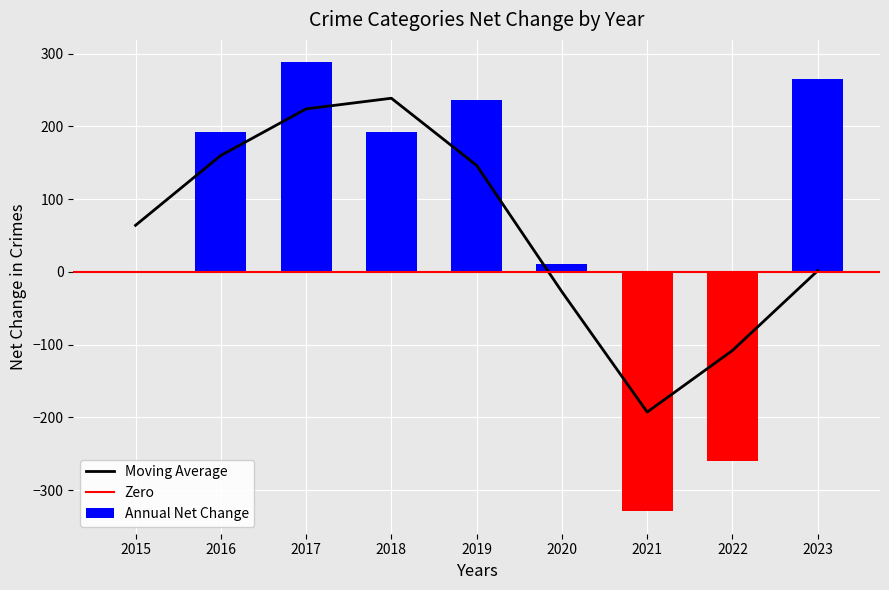

Rank the categories by Moving Average value from highest to lowest.

2018, 2017, 2016, 2019, 2015, 2023, 2020, 2022, 2021